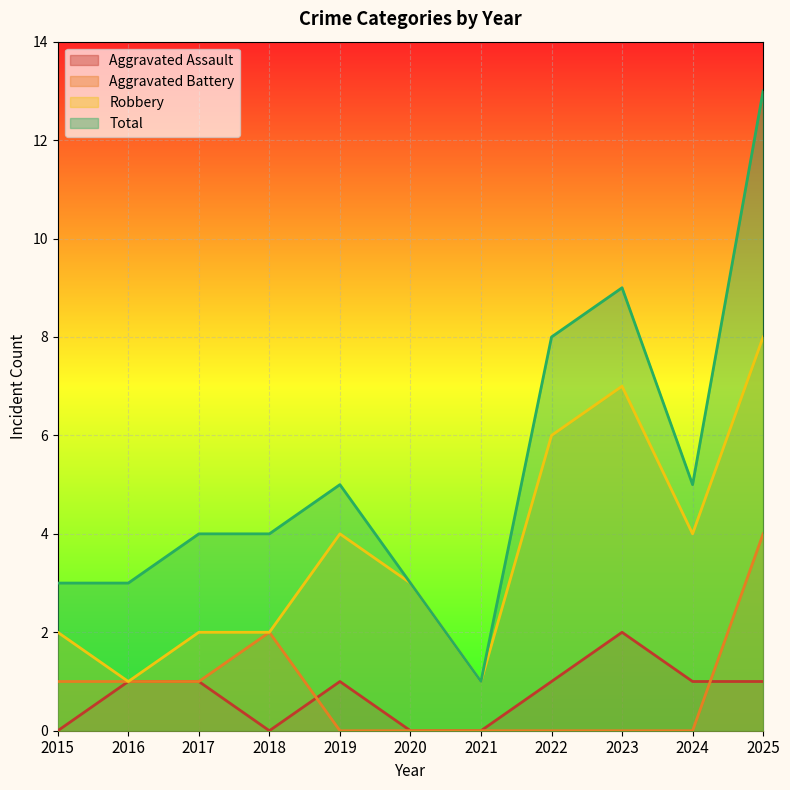

Read the Aggravated Assault value at 2023.

2